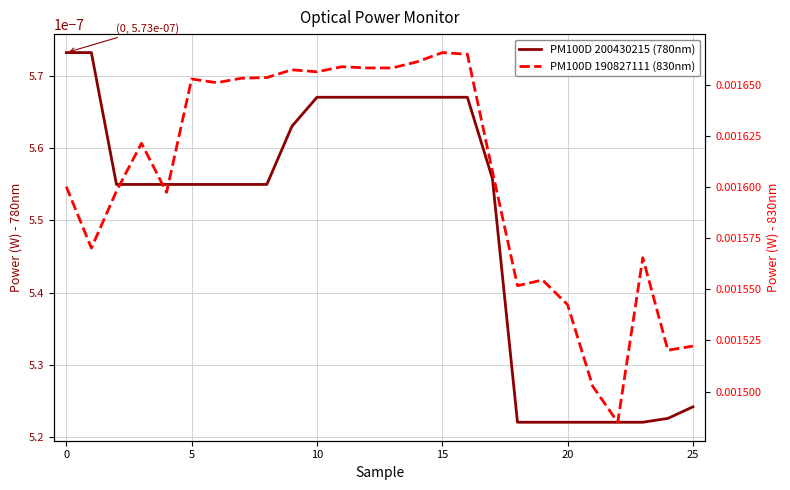

True or false: PM100D 190827111 (830nm) has a value of 0.0 at 21.

False